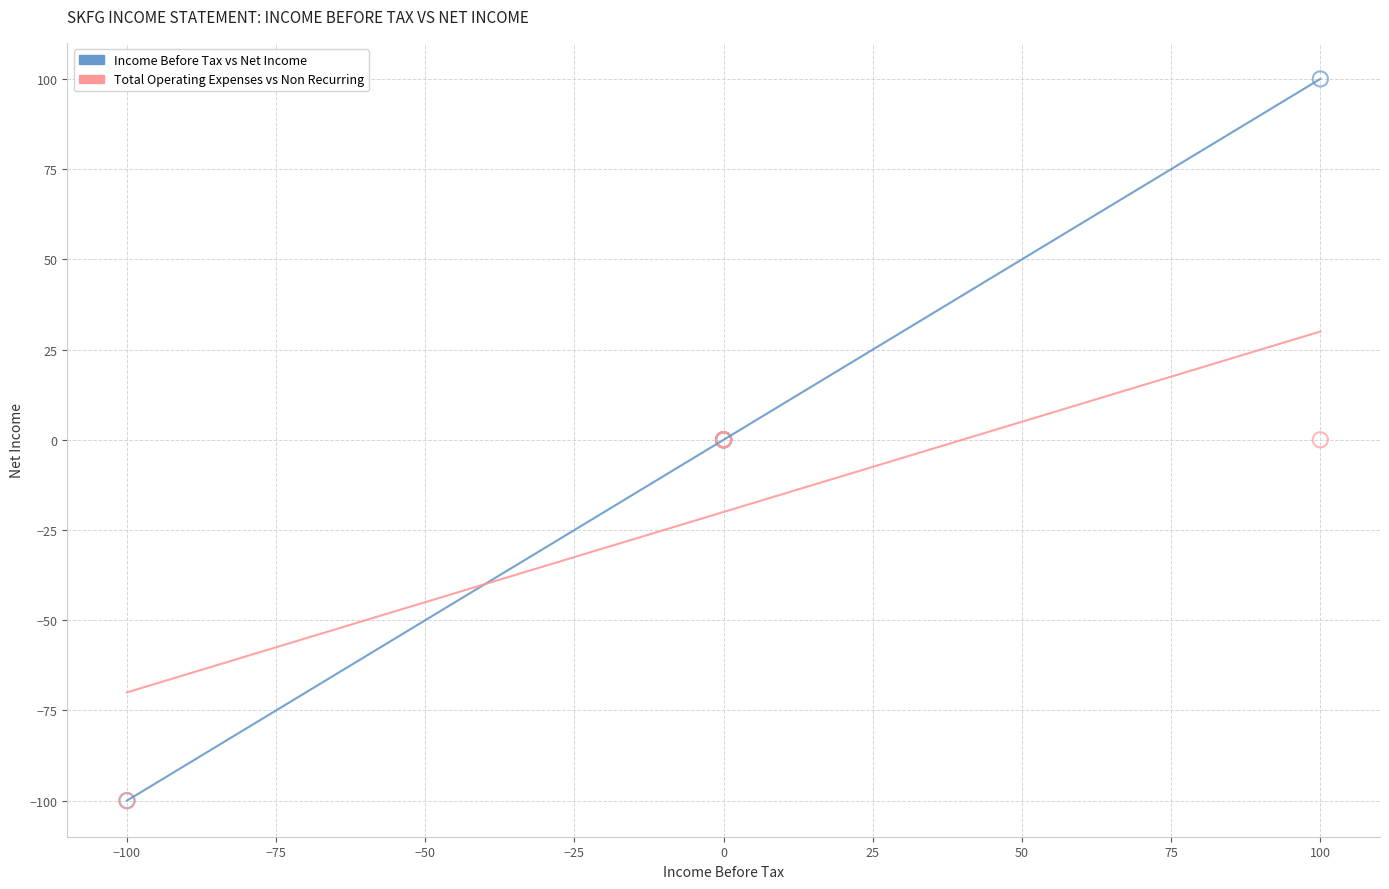

Which series has the largest Y range (max minus min)?

Income Before Tax vs Net Income